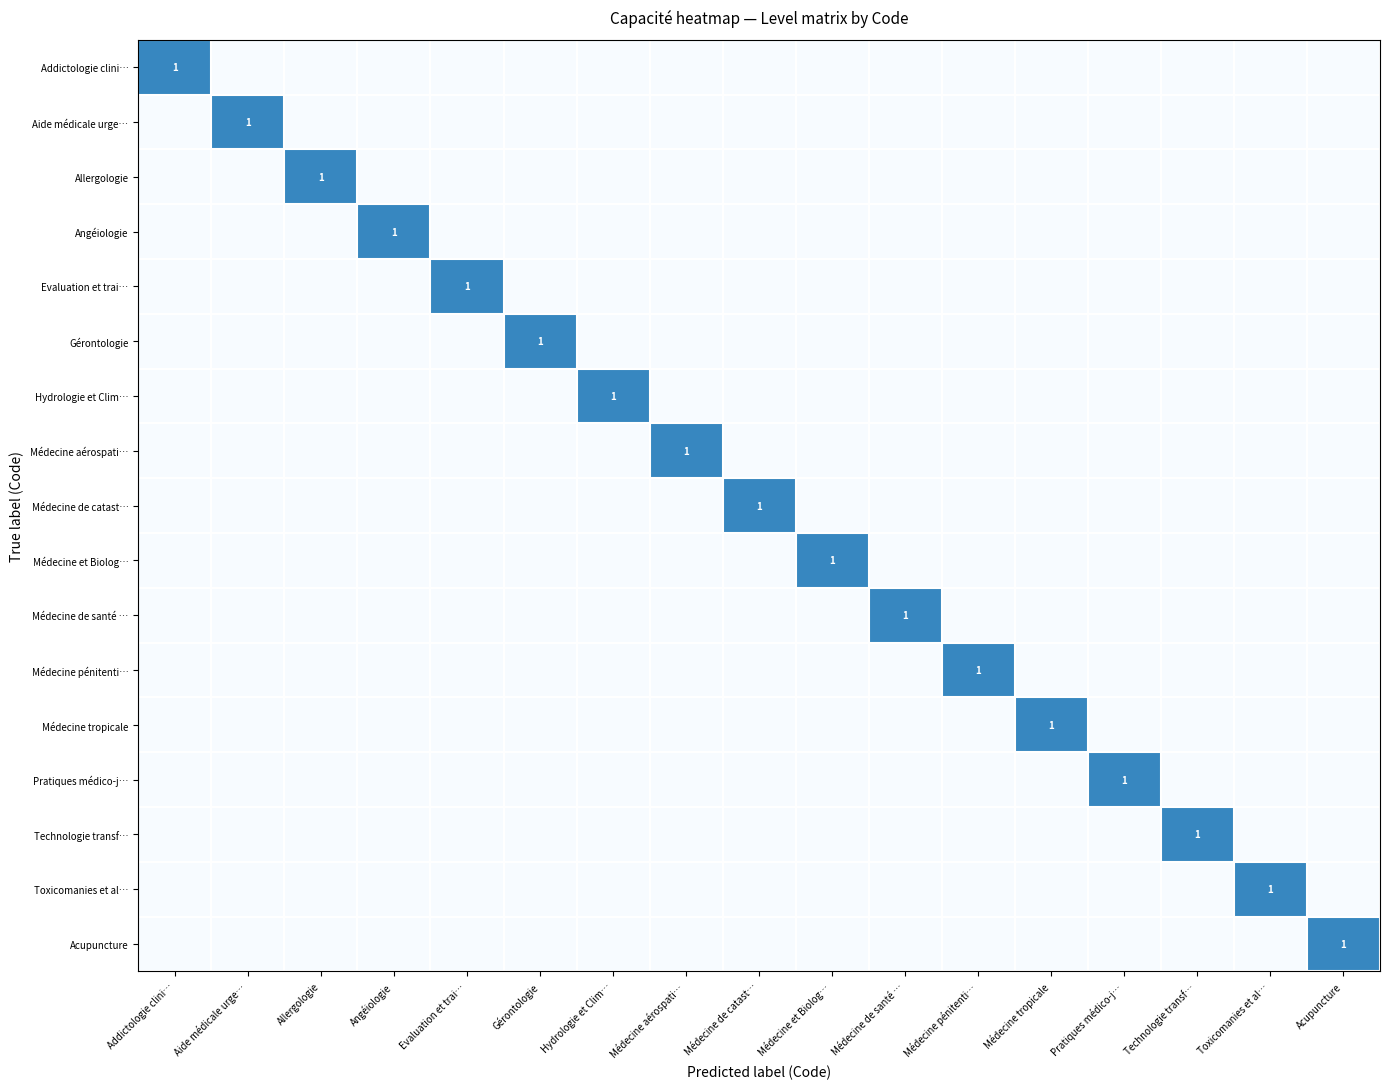

The value of Allergologie at Allergologie is 1. True or false?

True